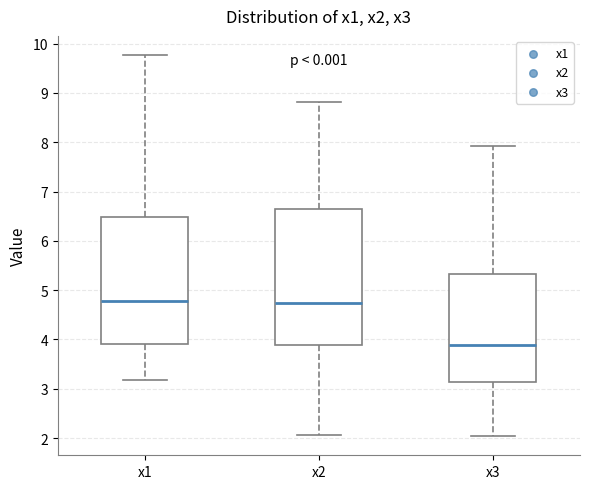

Reading left to right, read every box against the y-axis: the position of its median line, the range the box covers, and the ends of its whiskers. The values are not printed on the chart, so give them approximately, as read against the axis.

x1: median 4.8, box 3.9 to 6.5, whiskers 3.2 to 9.8
x2: median 4.7, box 3.9 to 6.7, whiskers 2.1 to 8.8
x3: median 3.9, box 3.1 to 5.3, whiskers 2.0 to 7.9